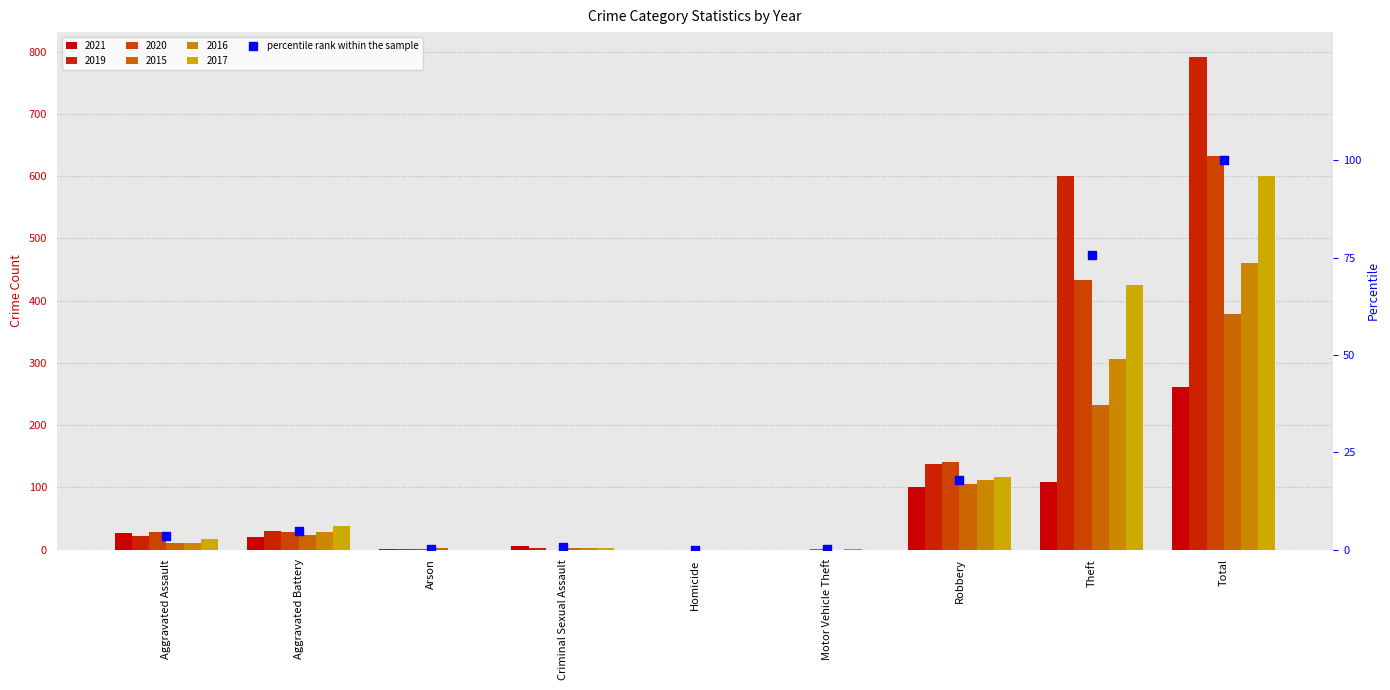

What is the change in value from Homicide to Motor Vehicle Theft?

+0.1